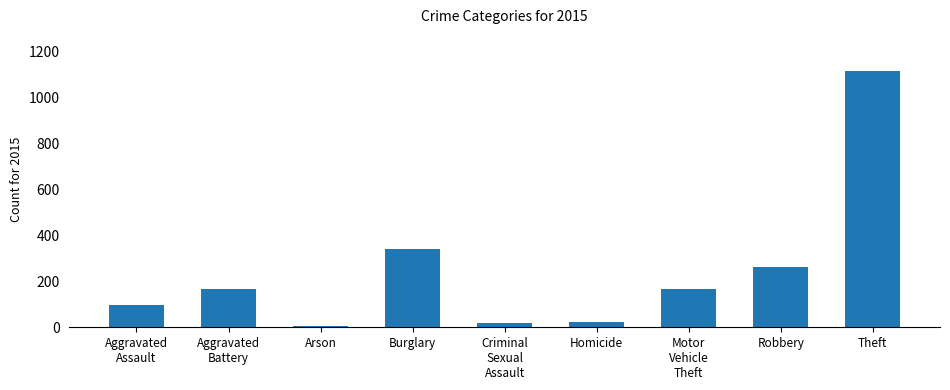

Count the number of data series in this chart.

1